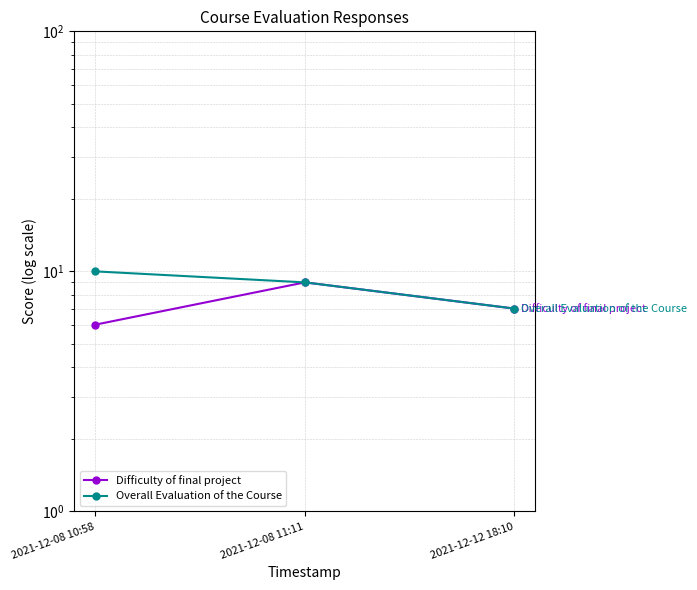

Which category has the lowest value in the Difficulty of final project series?

2021-12-08 10:58